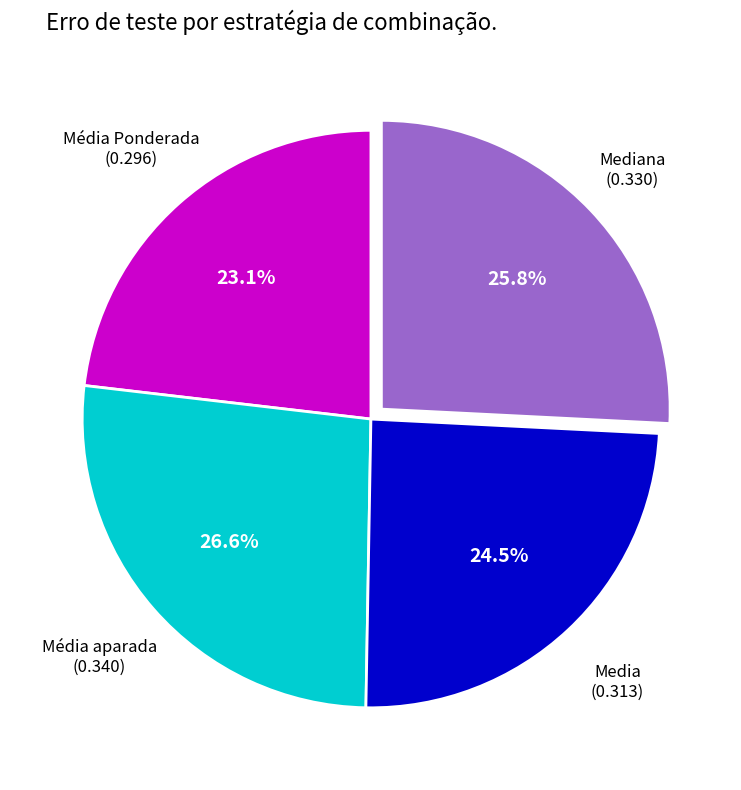

Does any single category account for the majority?

No